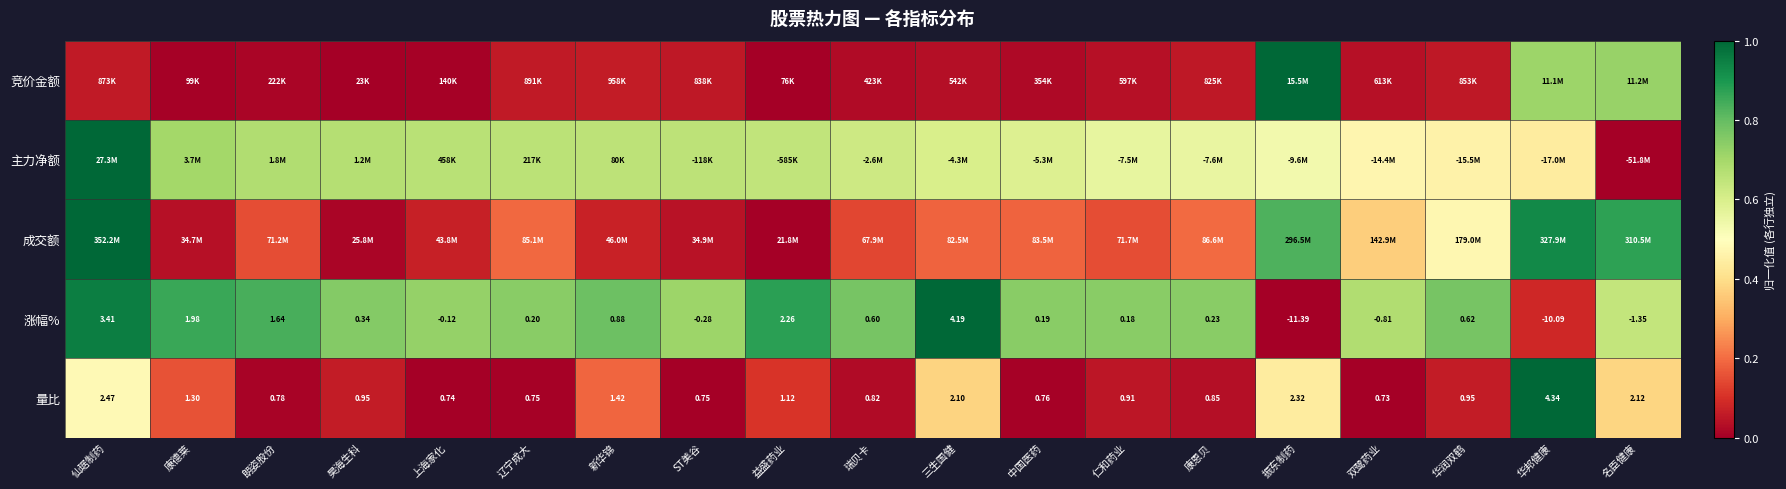

At 名臣健康, list the series in order from largest to smallest.

成交额, 竞价金额, 涨幅%, 量比, 主力净额